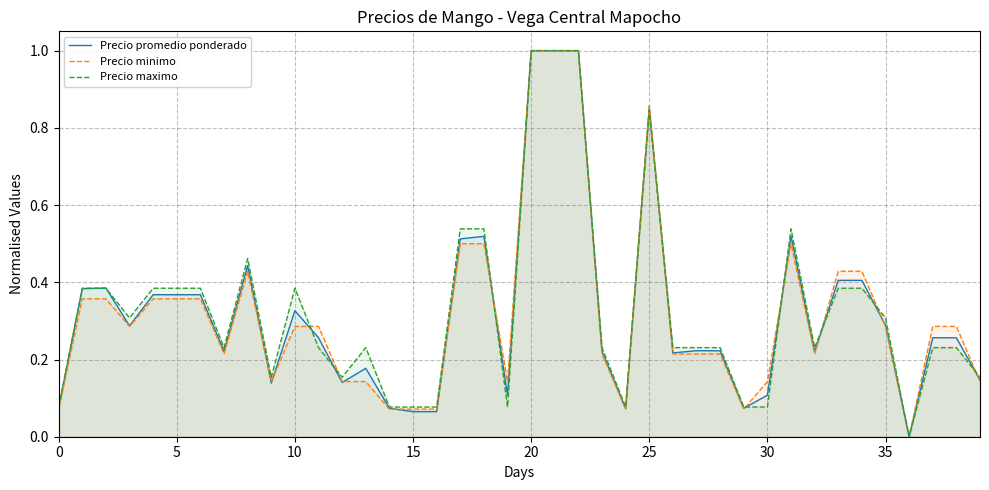

What is the difference between the Precio minimo values at 16 and 21?

0.9